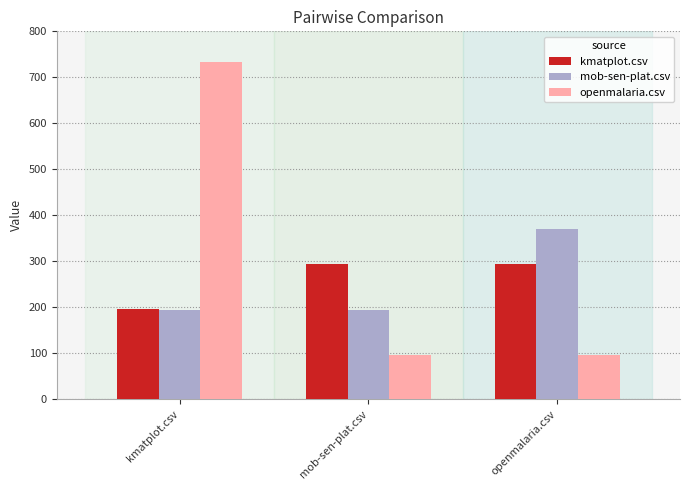

What is the total value across all series at openmalaria.csv?

762.5